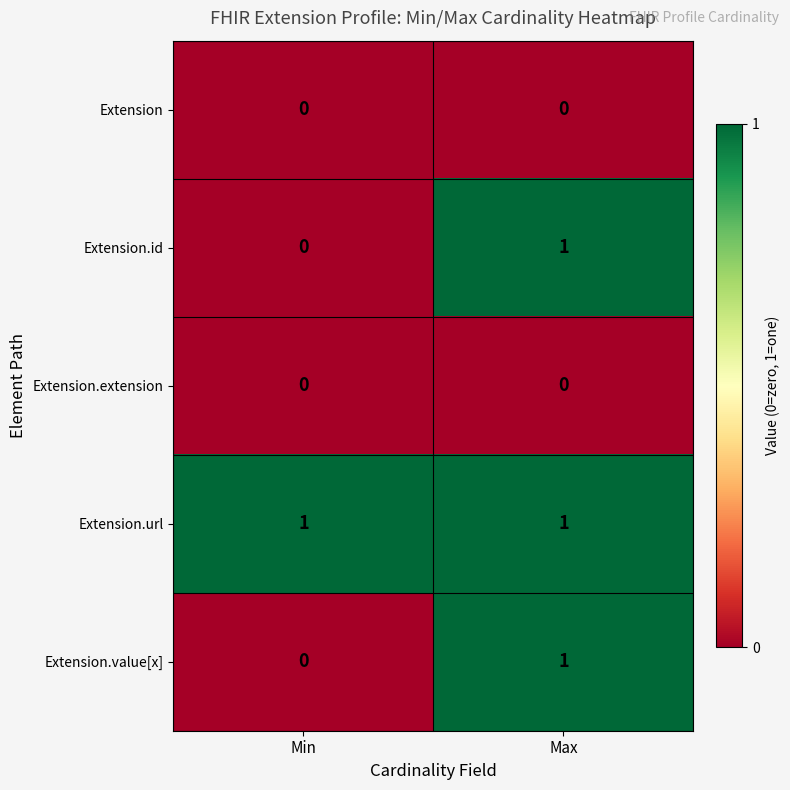

List the labels in order of Extension.id value, smallest first.

Min, Max